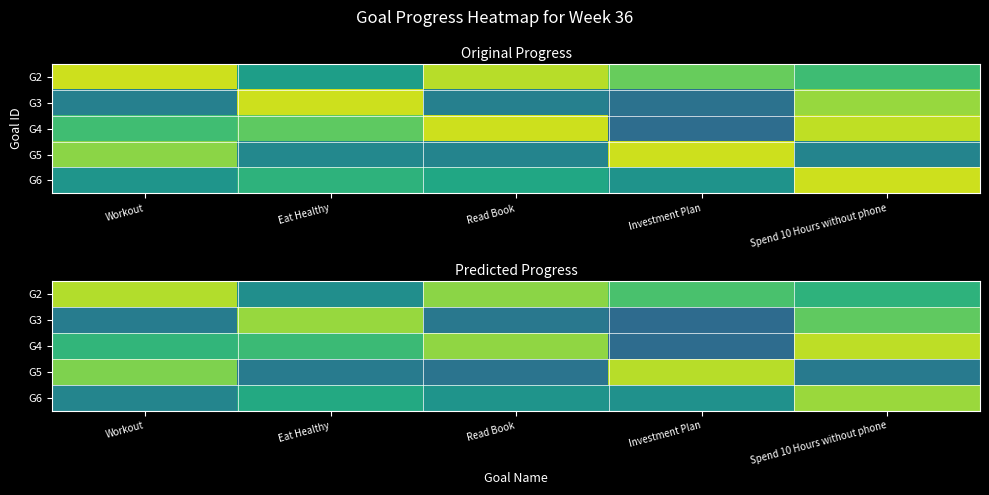

The value of G4 at Spend 10 Hours without phone is 1.5. True or false?

False